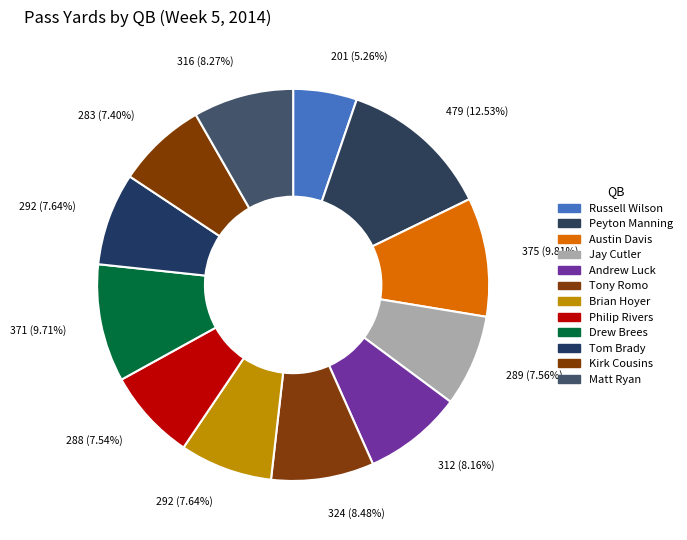

The Andrew Luck slice represents 8% of the pie. True or false?

True